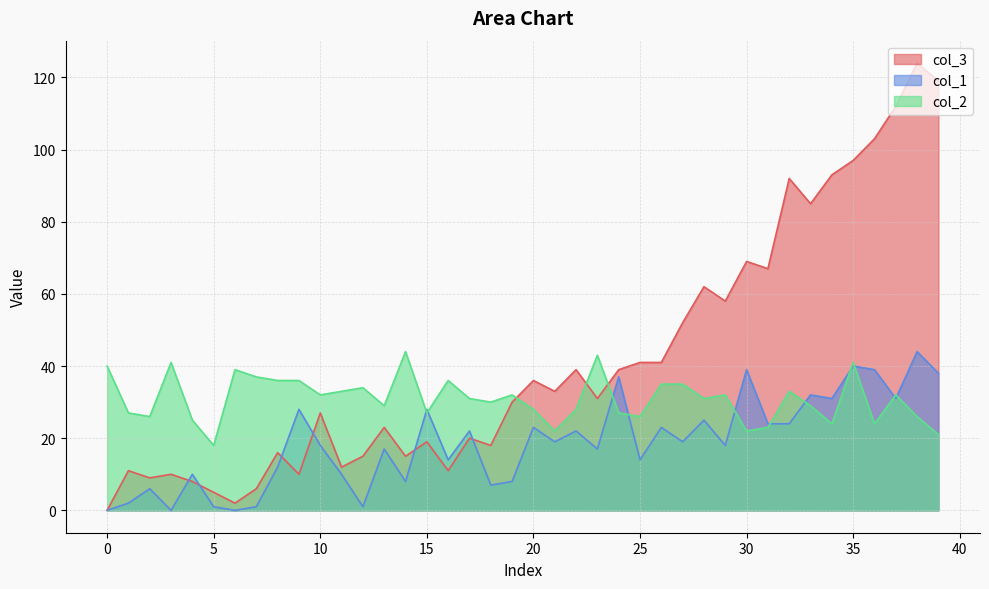

True or false: col_1 and col_2 cross at least once.

True